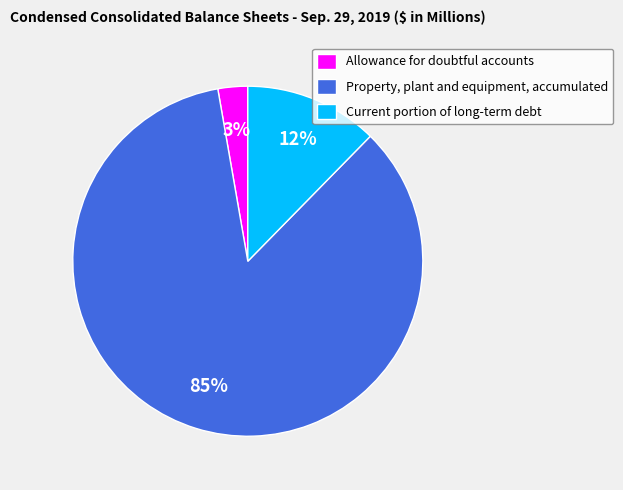

To the nearest percent, what is the difference between the Property, plant and equipment, accumulated and Allowance for doubtful accounts slice percentages?

82%